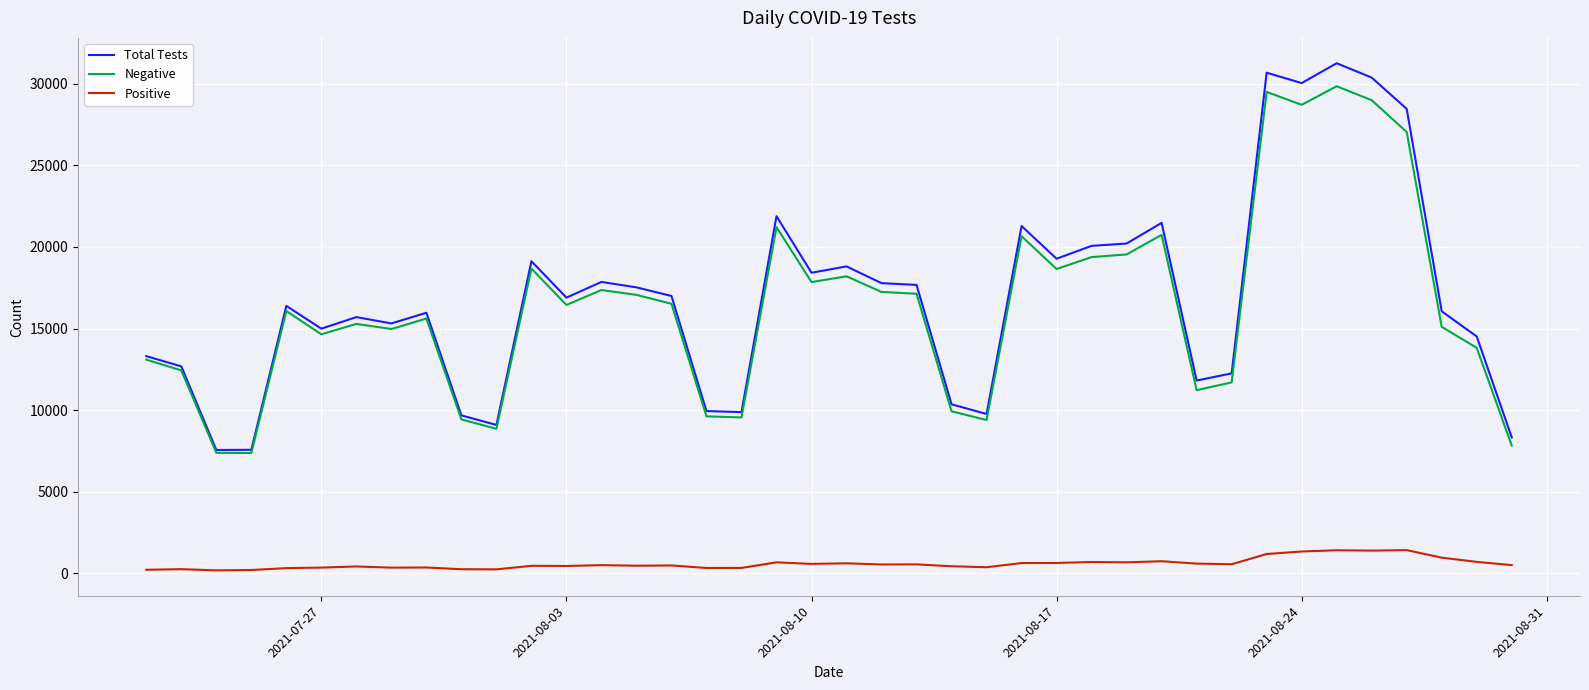

In Negative, how many points are lower than both neighbors (excluding endpoints)?

11